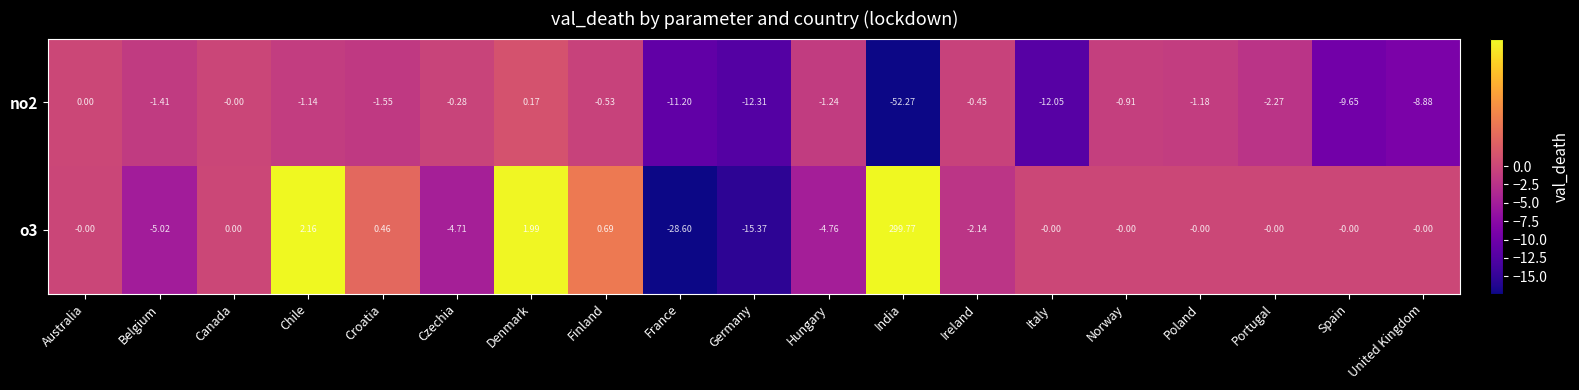

At which category is the sum across all series the highest?

India